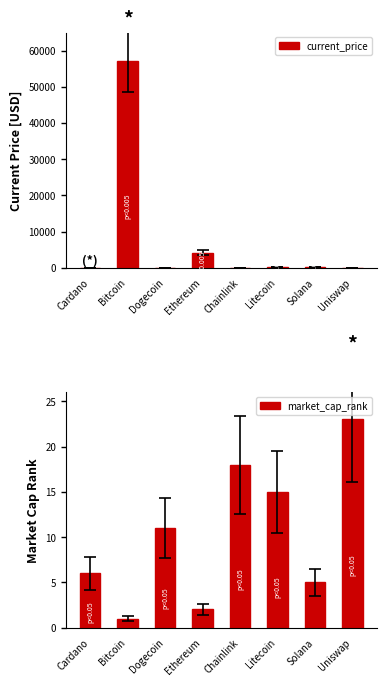

What is the label of the 1st bar from the right?

Uniswap